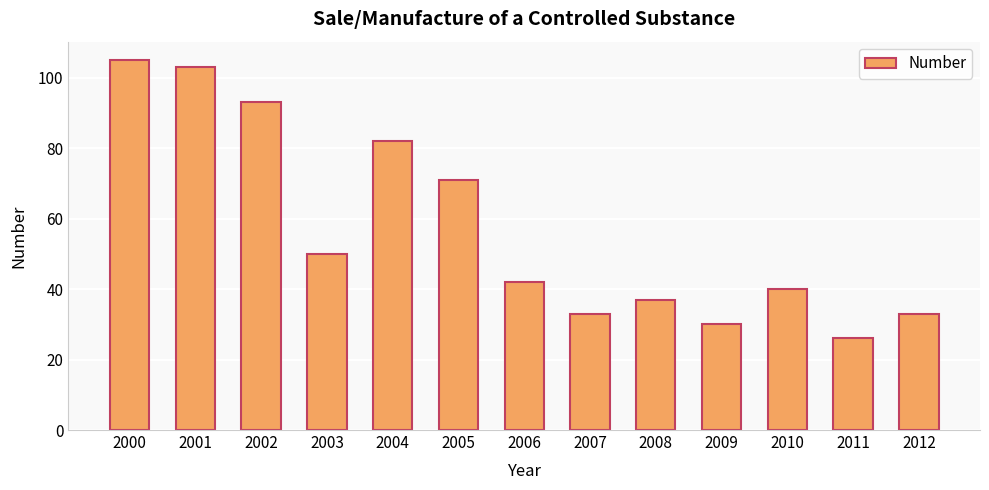

Approximately how many times larger is the value at 2003 compared to 2006?

1.2